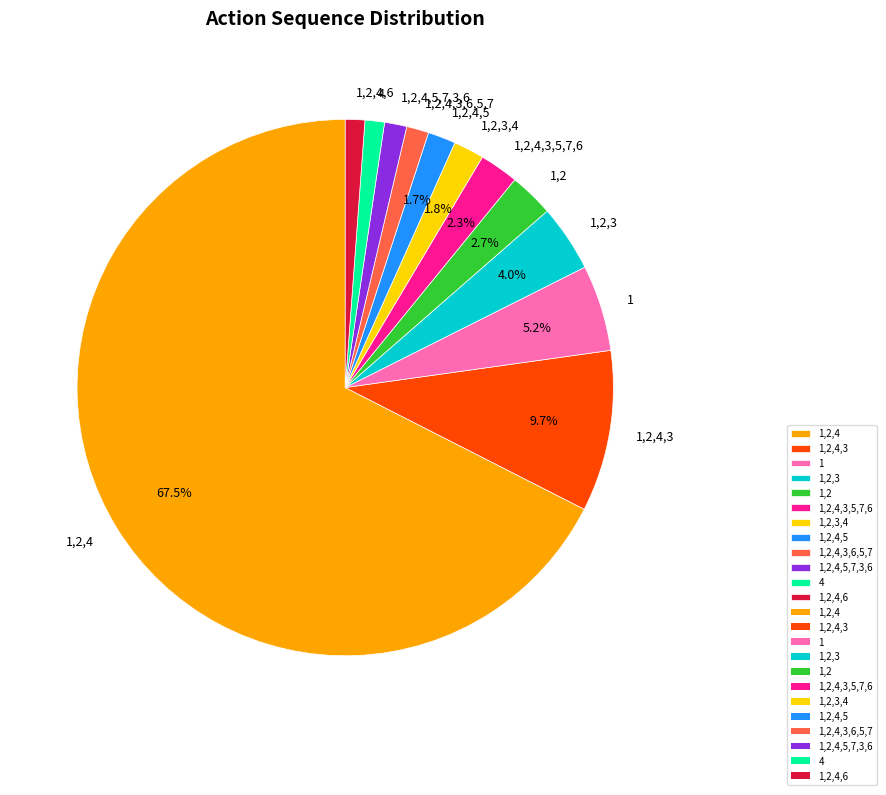

Which slice is the largest?

1,2,4